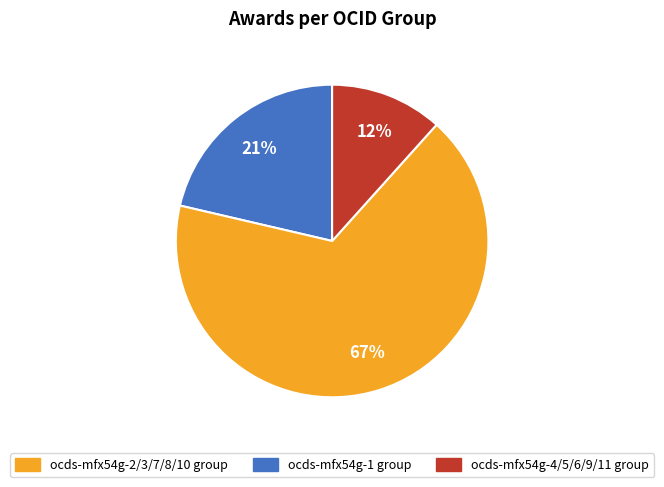

Is there a majority slice in this chart?

Yes